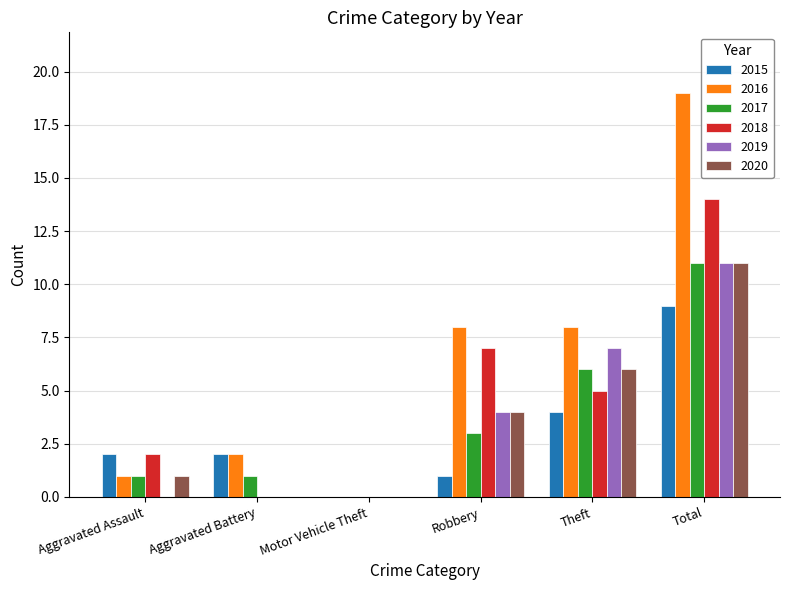

What is the sum of all 2020 values?

22